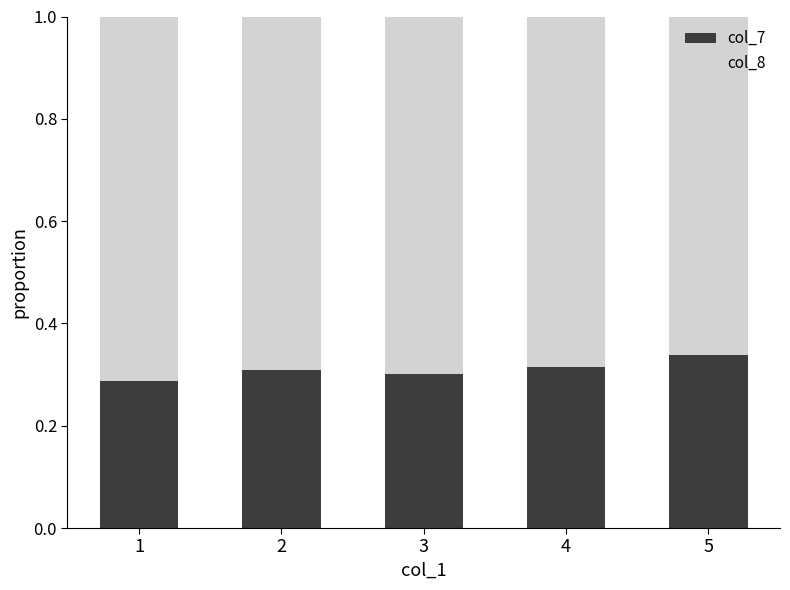

The value of col_7 at 1 is 0.1. True or false?

False